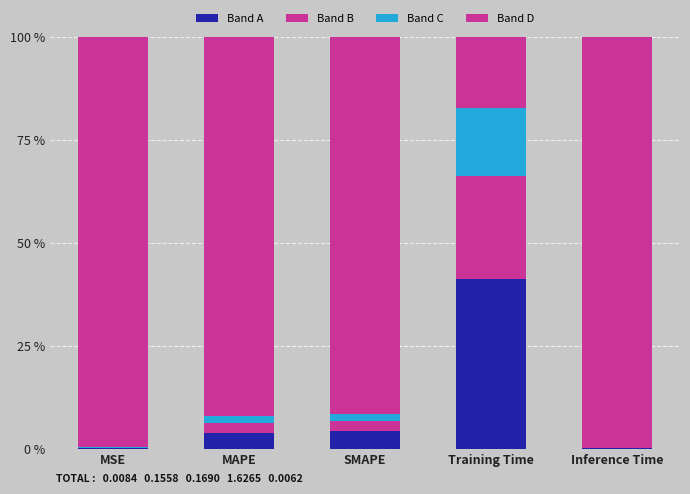

Is it true that Band B equals 0.1 at MSE?

False